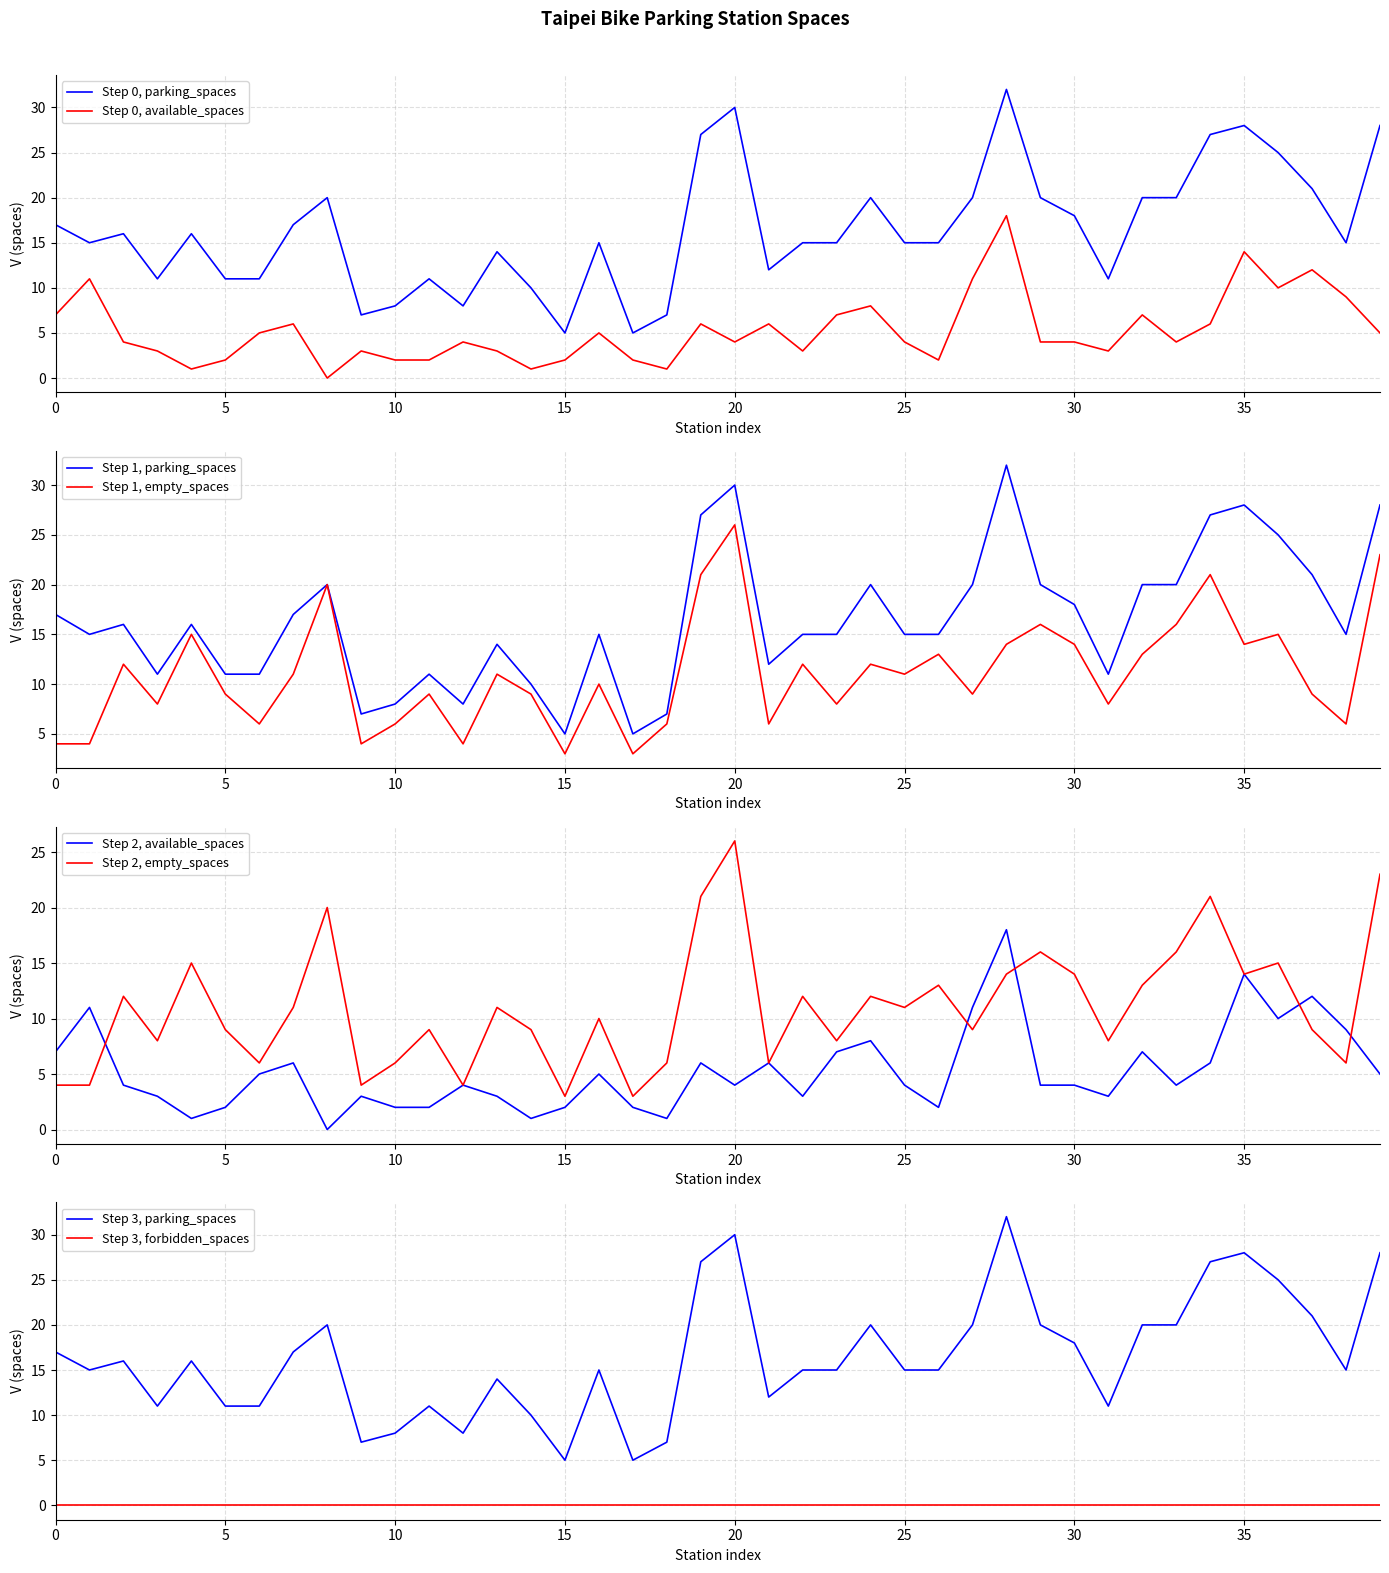

What is the sum of all empty_spaces values?

441